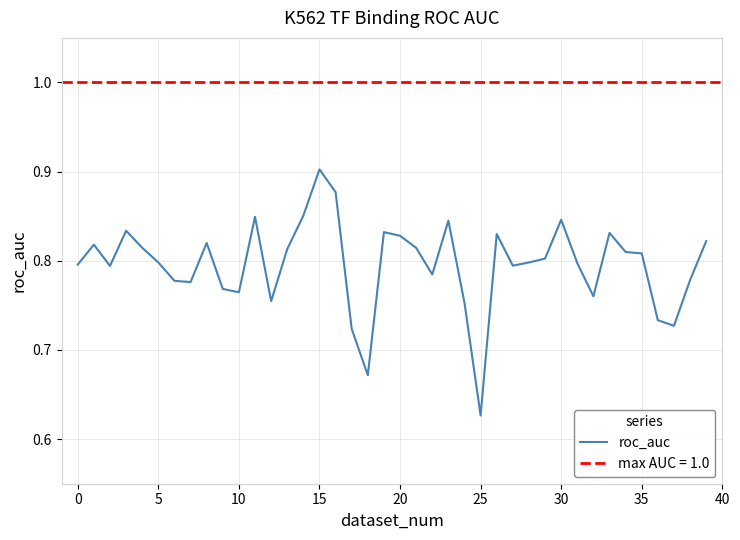

How many values are between 0 and 1?

40